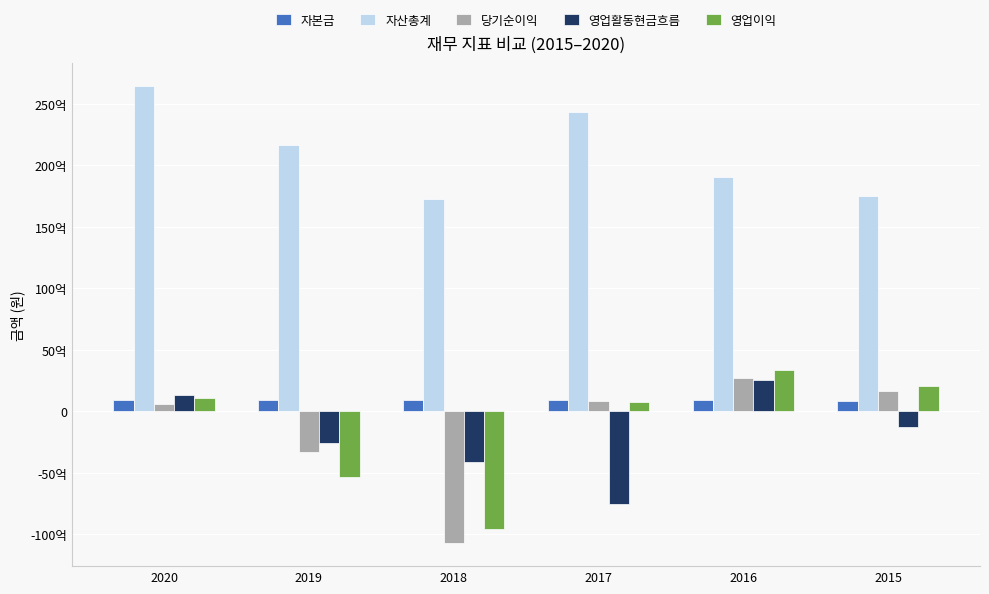

What are all the series names shown in the legend?

자본금, 자산총계, 당기순이익, 영업활동현금흐름, 영업이익